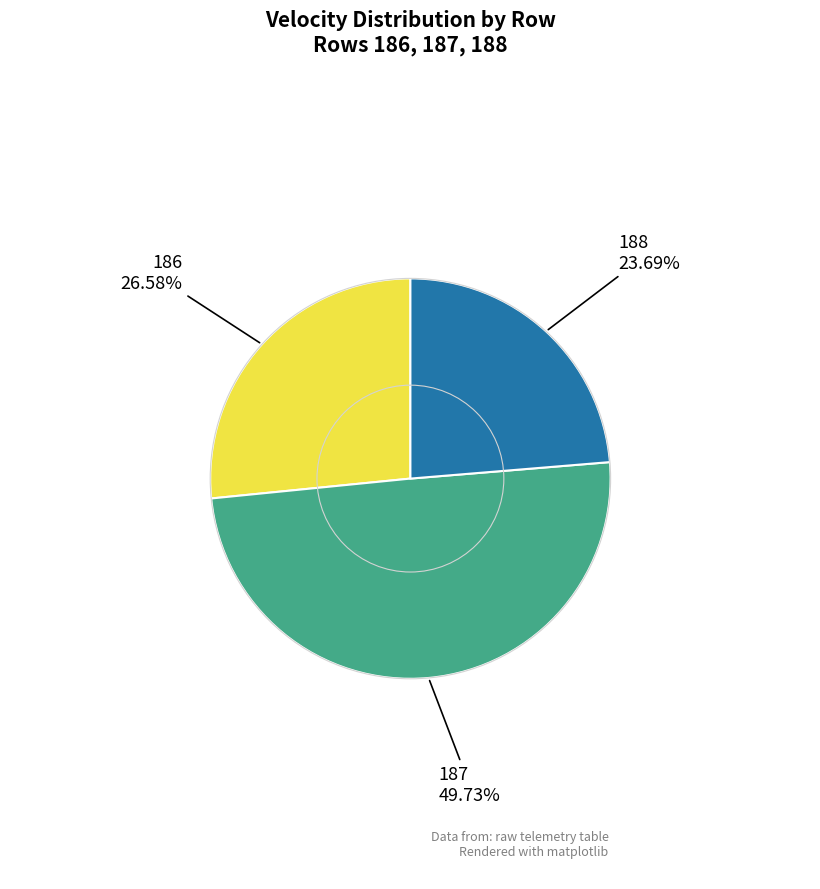

To the nearest percent, what portion does 186 represent?

27%